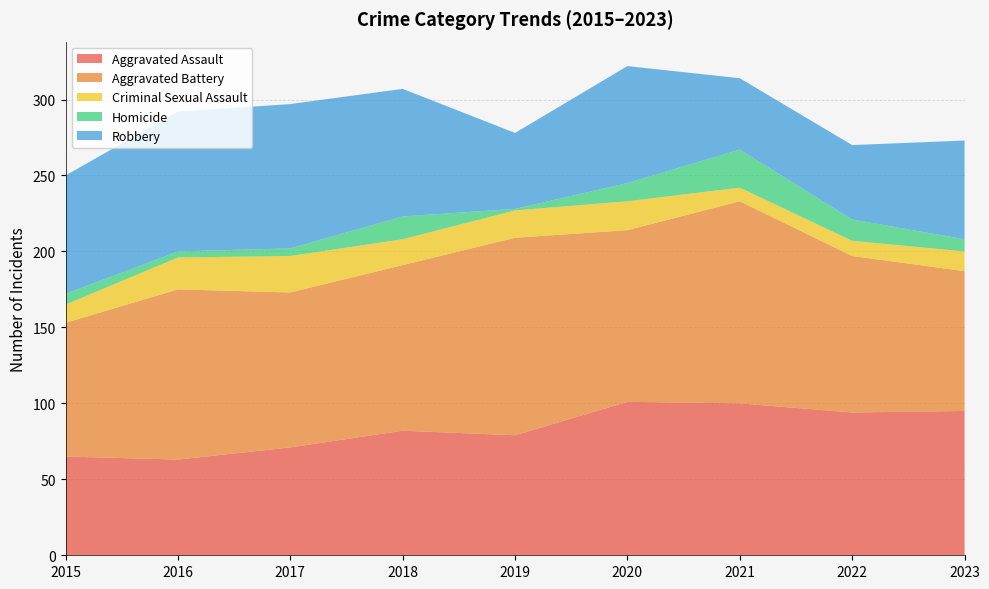

Reading left to right, extract all data points from this chart.

Aggravated Assault: 2015=65	2016=63	2017=71	2018=82	2019=79	2020=101	2021=100	2022=94	2023=95
Aggravated Battery: 2015=88	2016=112	2017=102	2018=109	2019=130	2020=113	2021=133	2022=103	2023=92
Criminal Sexual Assault: 2015=12	2016=21	2017=24	2018=17	2019=18	2020=19	2021=9	2022=10	2023=13
Homicide: 2015=7	2016=4	2017=5	2018=15	2019=1	2020=12	2021=25	2022=14	2023=8
Robbery: 2015=78	2016=92	2017=95	2018=84	2019=50	2020=77	2021=47	2022=49	2023=65